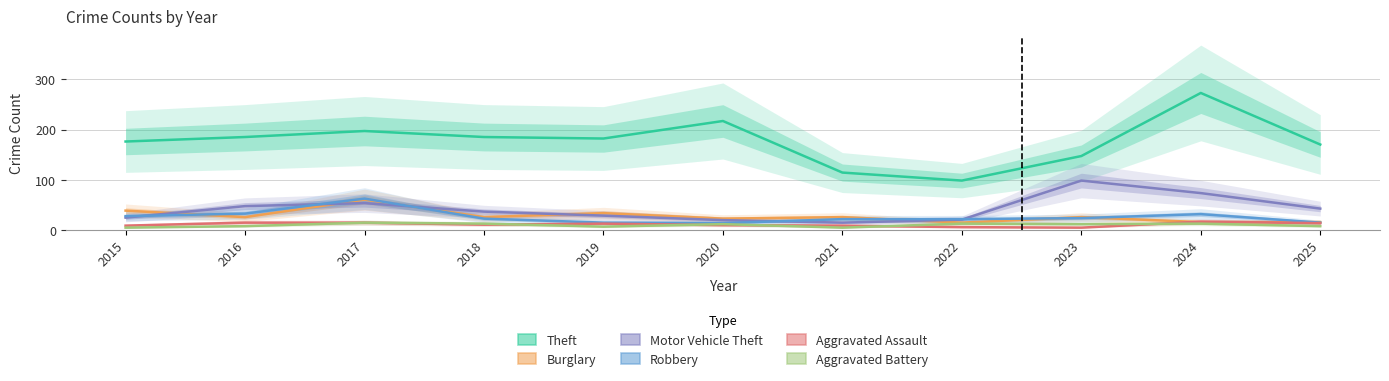

Rank the series at 2019 from highest to lowest value.

Theft, Burglary, Motor Vehicle Theft, Robbery, Aggravated Assault, Aggravated Battery